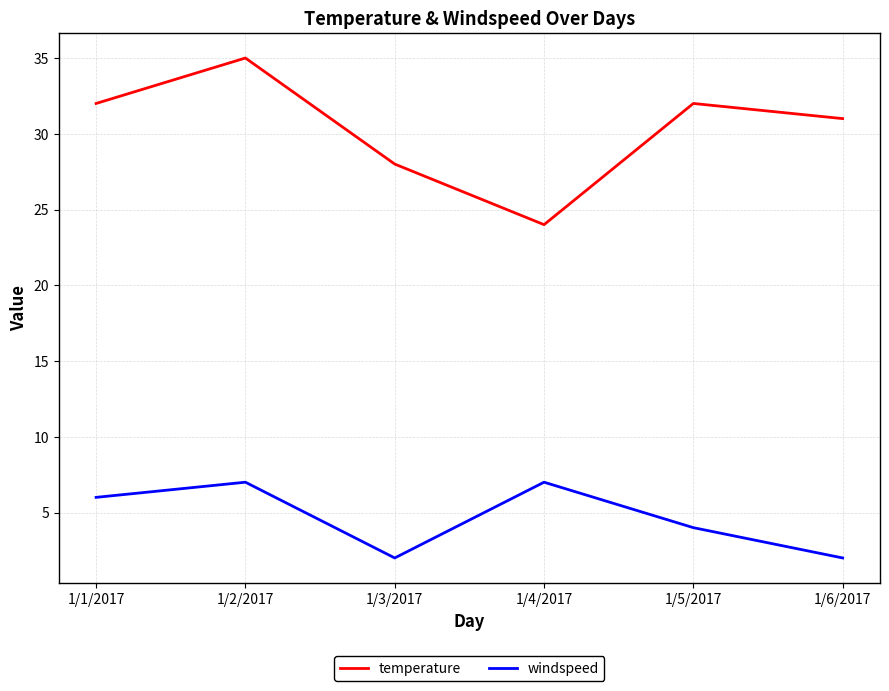

Which series has the widest spread of values?

temperature